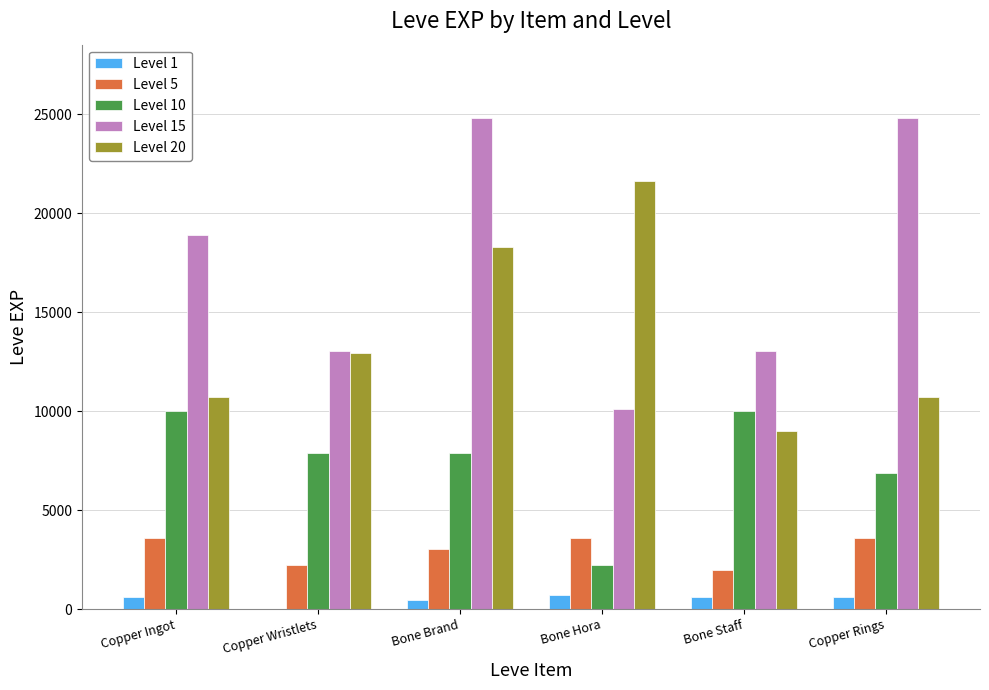

At which label is Level 20 closest to 15295?

Copper Wristlets